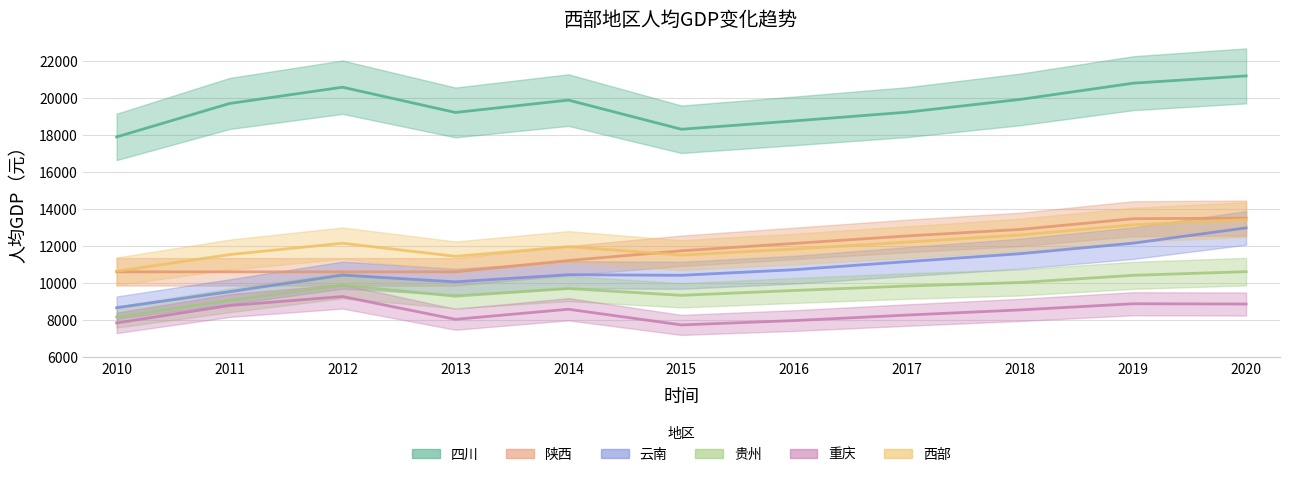

How many values in the 重庆 series are below 8557?

5